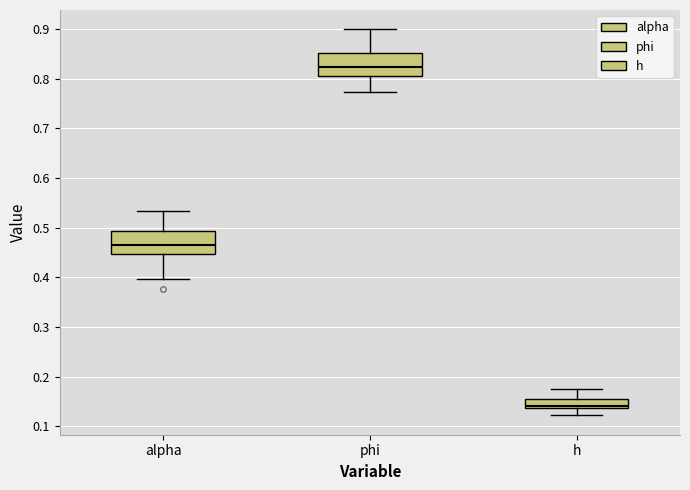

Reading left to right, read every box against the y-axis: the position of its median line, the range the box covers, and the ends of its whiskers. The values are not printed on the chart, so give them approximately, as read against the axis.

alpha: median 0.47, box 0.45 to 0.49, whiskers 0.40 to 0.53
phi: median 0.82, box 0.81 to 0.85, whiskers 0.77 to 0.90
h: median 0.14 (just above the box's lower edge), box 0.14 to 0.15, whiskers 0.12 to 0.17